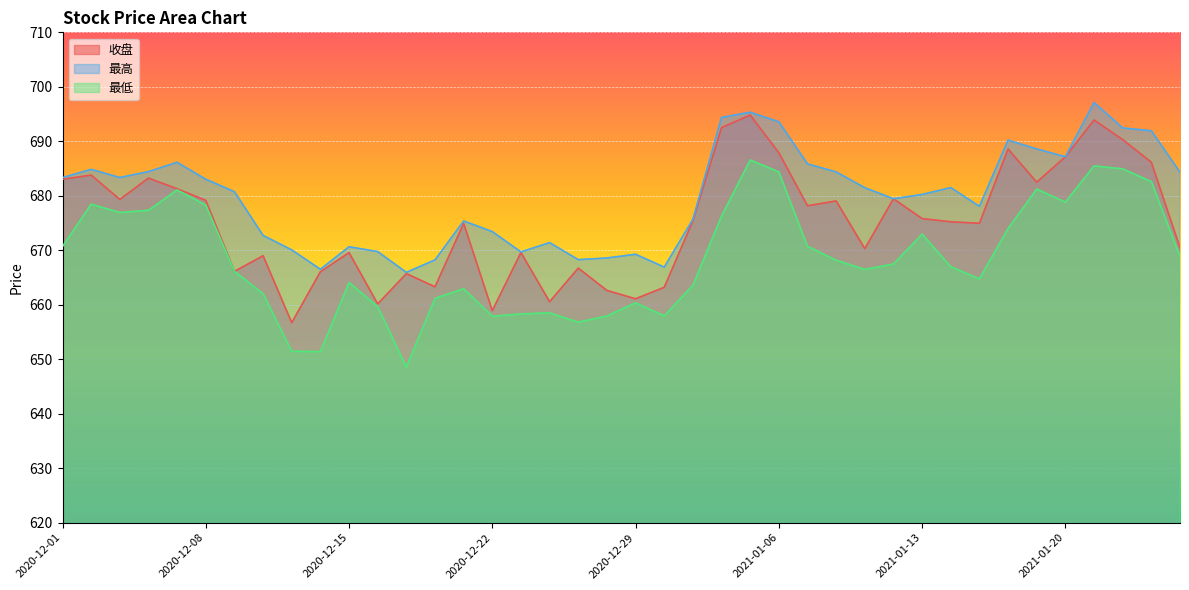

The value of 收盘 at 2020-12-23 is 1062.4. True or false?

False